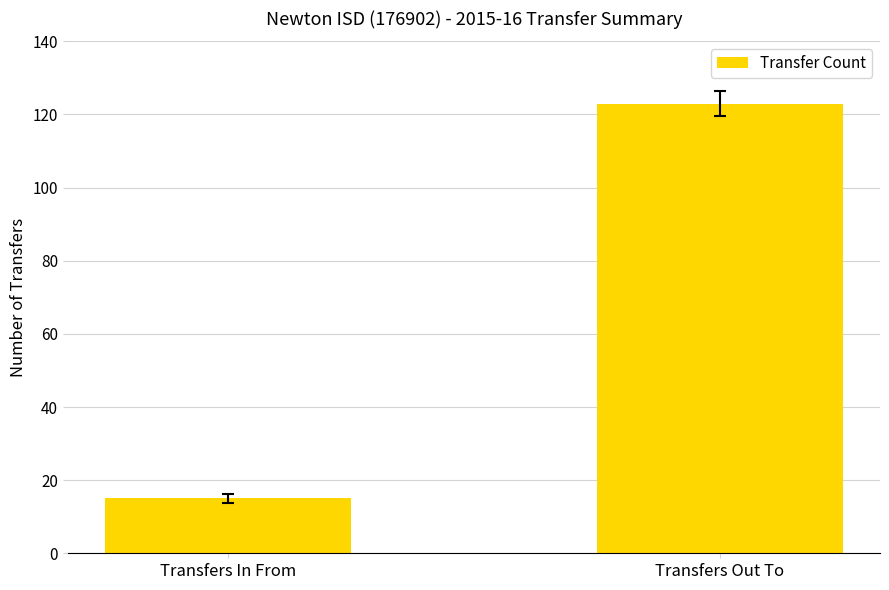

How many categories are shown in the chart?

2